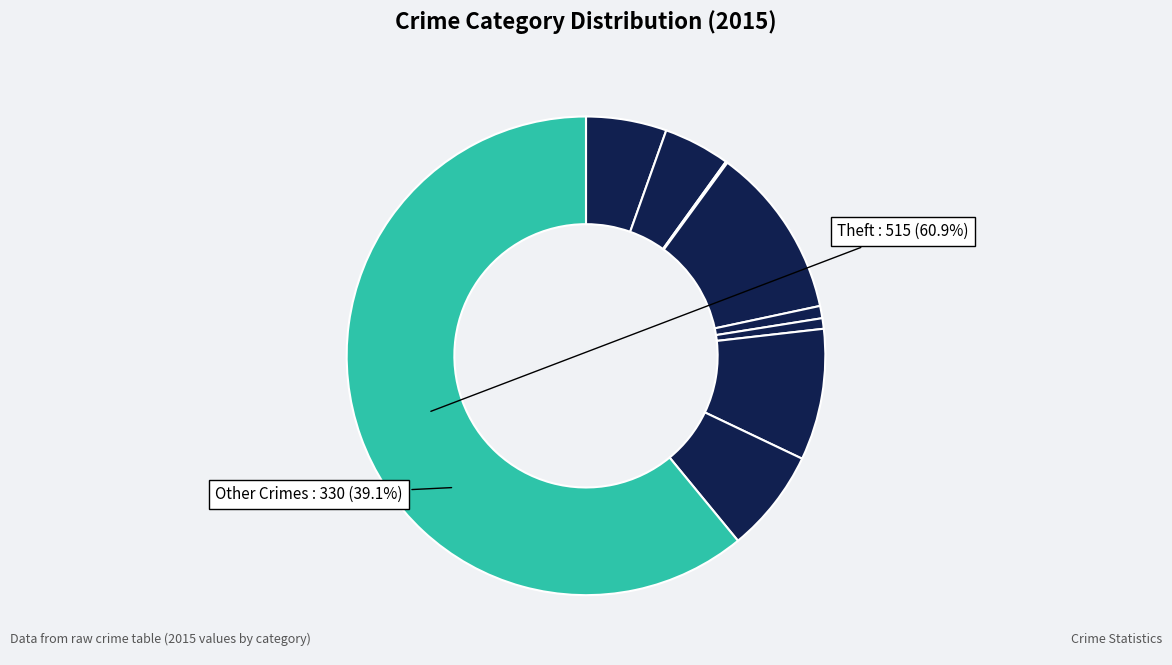

Does Homicide account for over 50% of the chart?

No